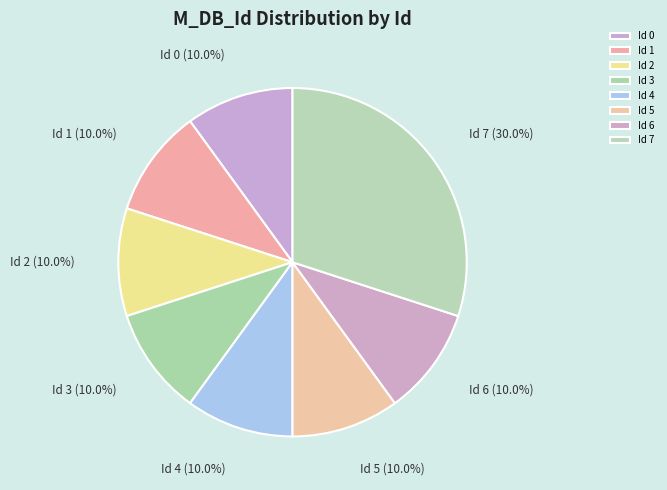

Does Id 5 account for over 50% of the chart?

No